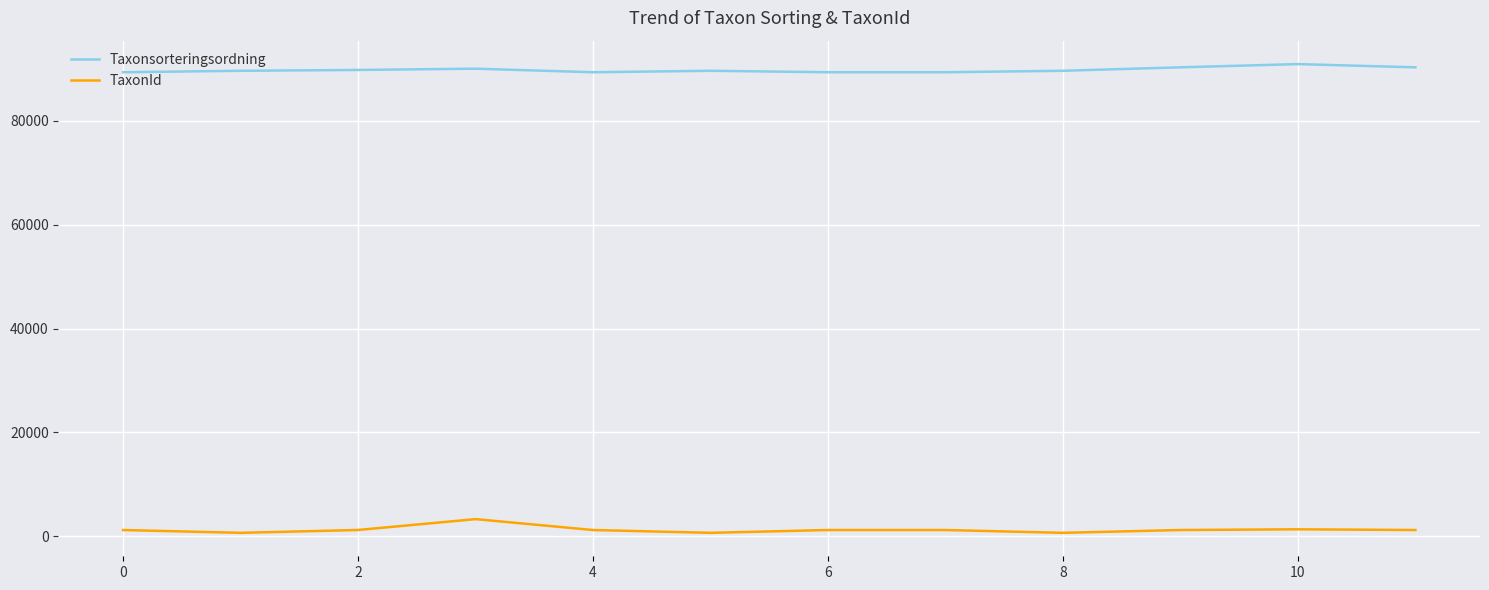

Rank the series by their maximum value, from highest to lowest.

Taxonsorteringsordning, TaxonId